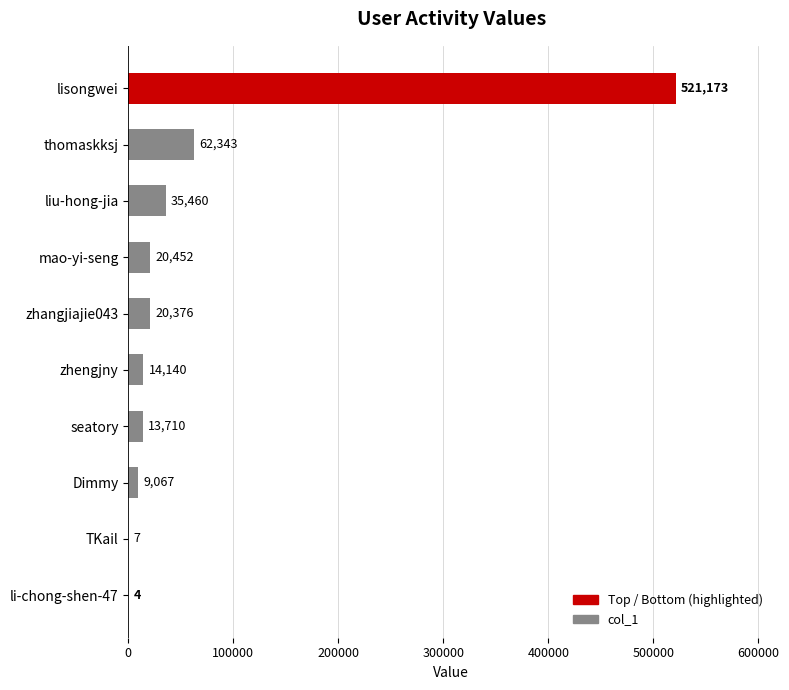

Reading top to bottom, extract all data points from this chart.

lisongwei=521173	thomaskksj=62343	liu-hong-jia=35460	mao-yi-seng=20452	zhangjiajie043=20376	zhengjny=14140	seatory=13710	Dimmy=9067	TKail=7	li-chong-shen-47=4